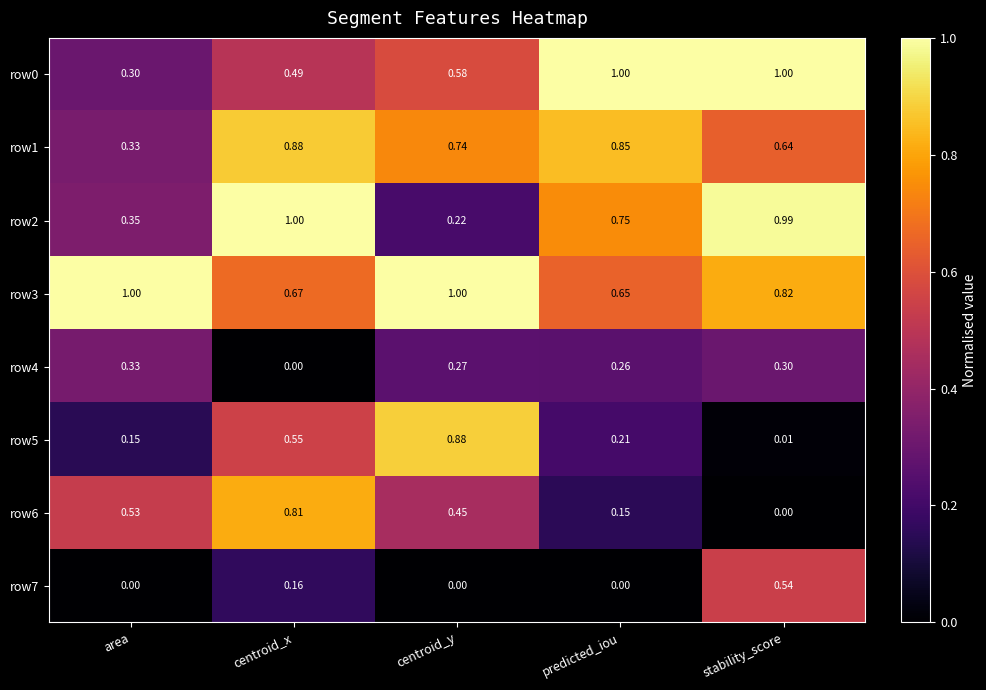

Rank the categories by row5 value from highest to lowest.

centroid_y, centroid_x, predicted_iou, area, stability_score